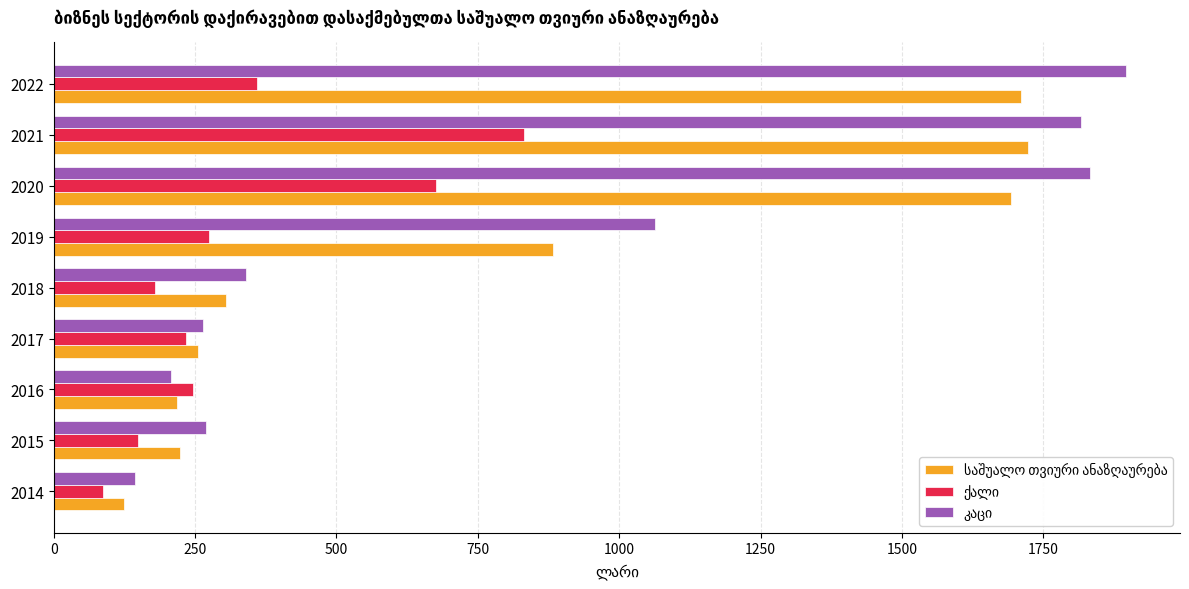

What is the maximum value shown in the chart?

1896.9